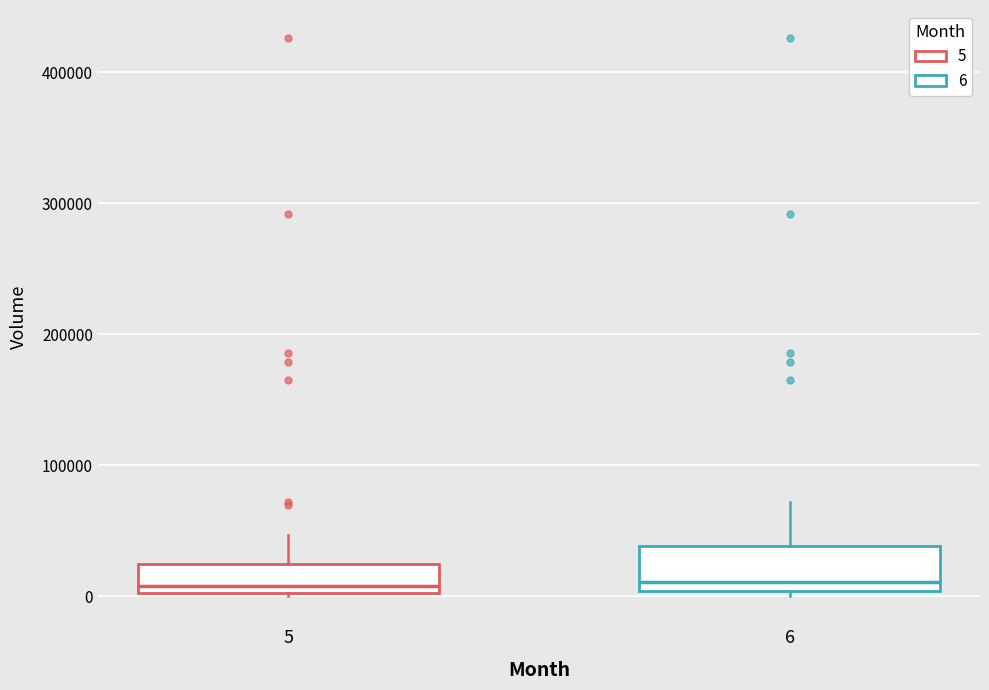

Reading left to right, read every box against the y-axis: the position of its median line, the range the box covers, and the ends of its whiskers. The values are not printed on the chart, so give them approximately, as read against the axis.

5: median 10000, box 0 to 20000, whiskers 0 to 50000
6: median 10000, box 0 to 40000, whiskers 0 (just below the box's lower edge) to 70000